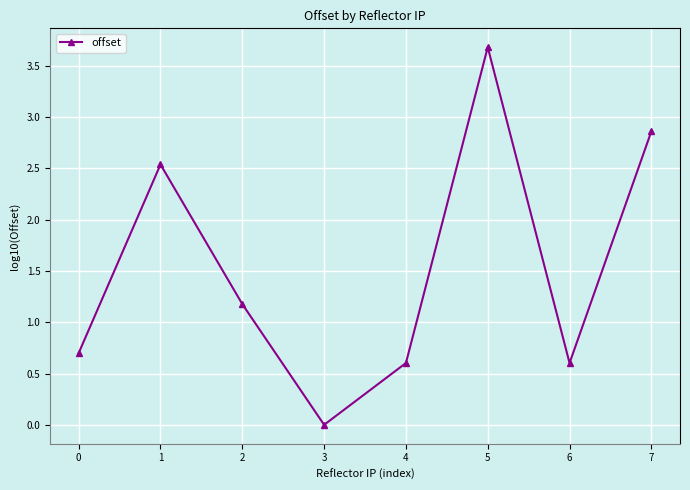

Does the chart have visible grid lines?

Yes